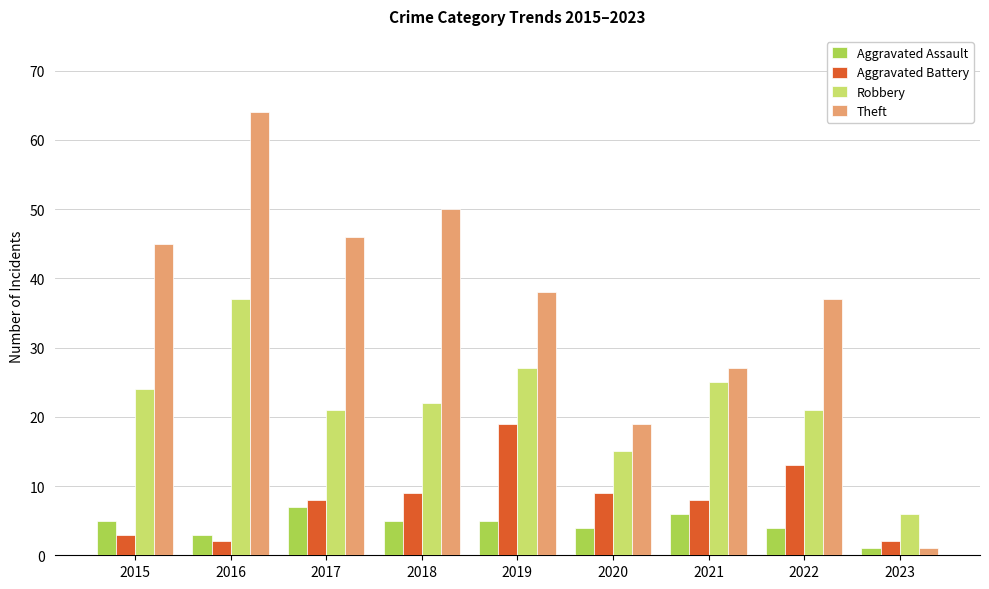

What are all the series names shown in the legend?

Aggravated Assault, Aggravated Battery, Robbery, Theft